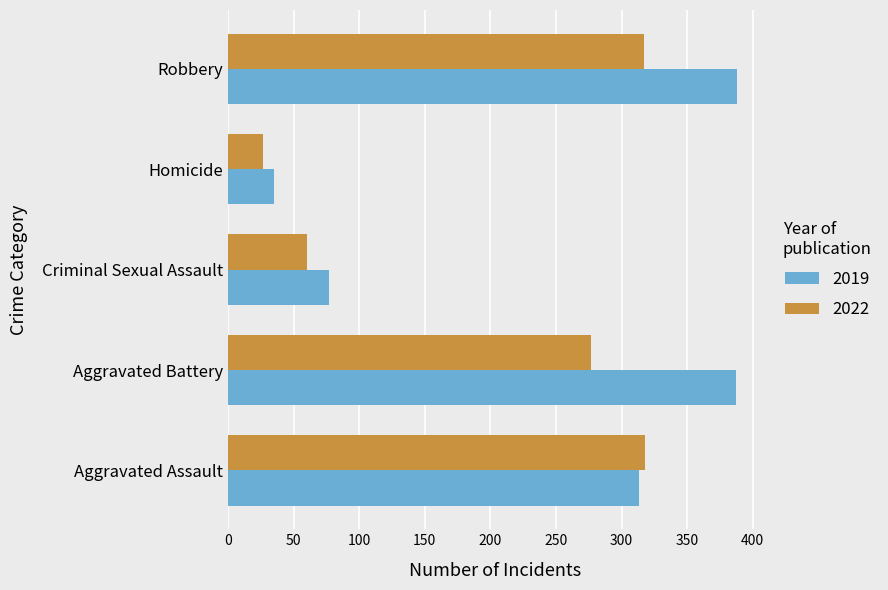

What is the spread (max minus min) of values at Homicide?

8